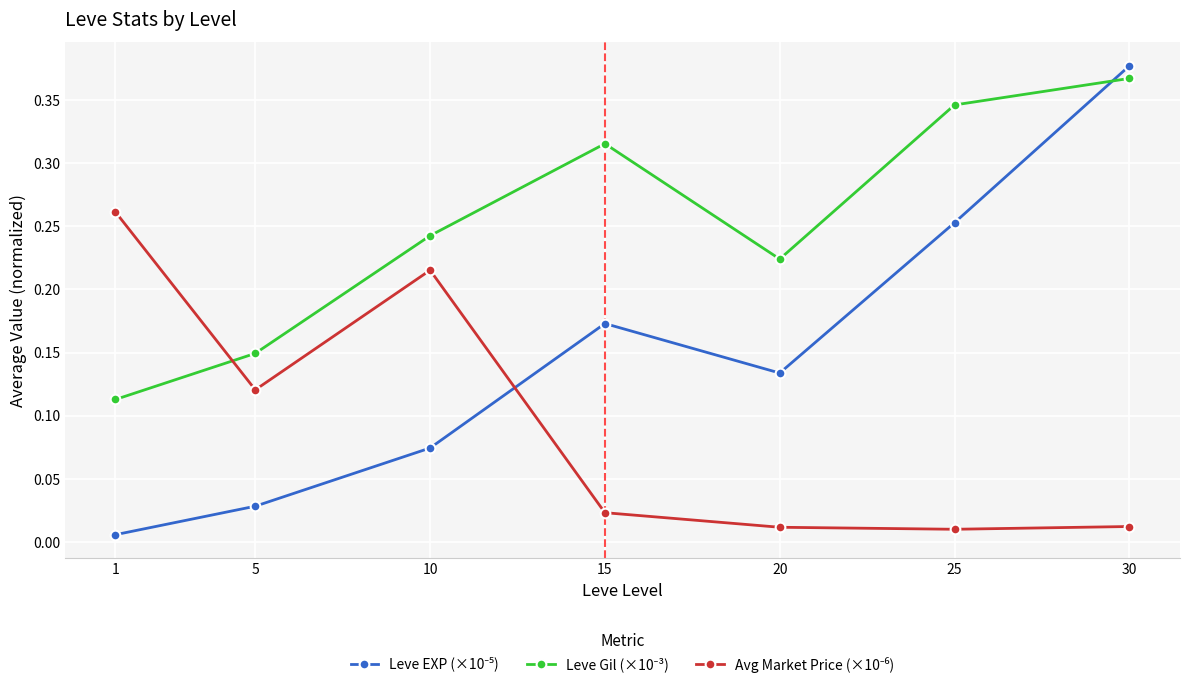

What is the total value across all series at 25?

0.6